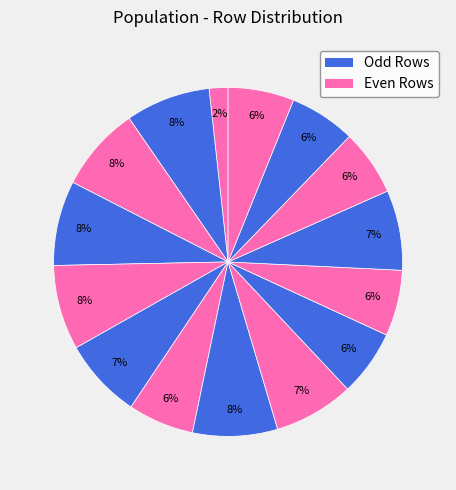

How many slices are in this pie chart?

15